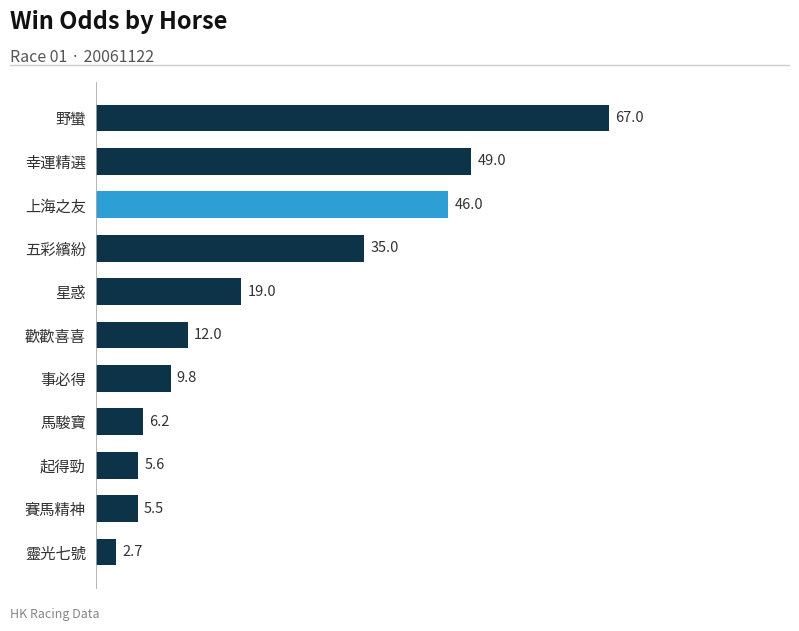

Reading bottom to top, extract all data points from this chart.

2.7	5.5	5.6	6.2	9.8	12.0	19.0	35.0	46.0	49.0	67.0